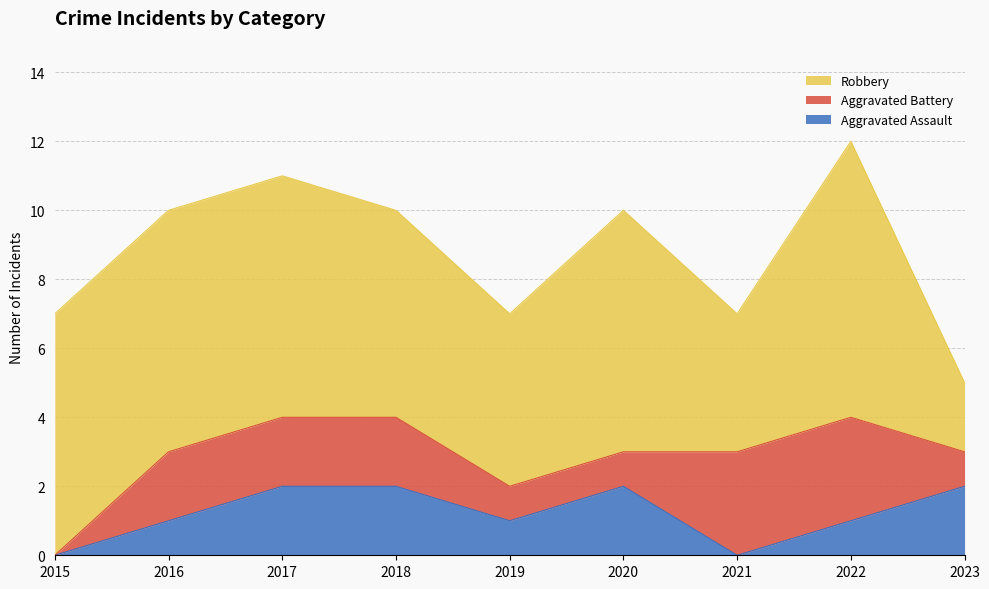

What are all the series names shown in the legend?

Robbery, Aggravated Battery, Aggravated Assault